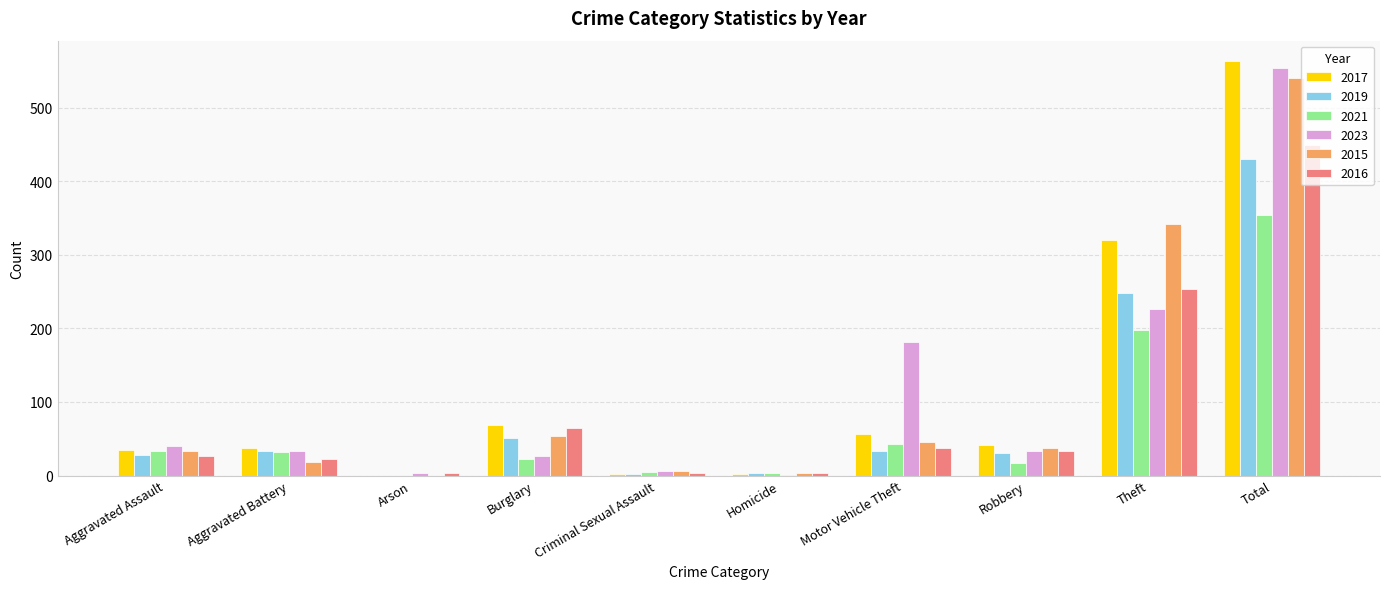

Is the value of 2019 at Theft greater than the value of 2023 at Aggravated Assault?

Yes